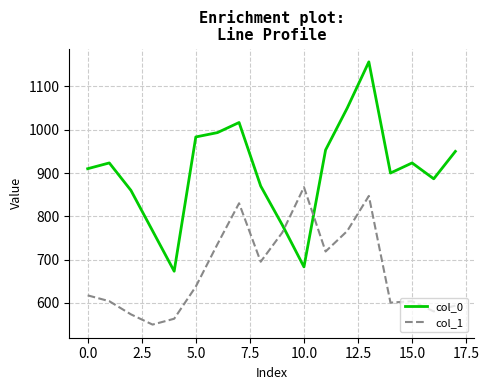

Does the chart have visible grid lines?

Yes